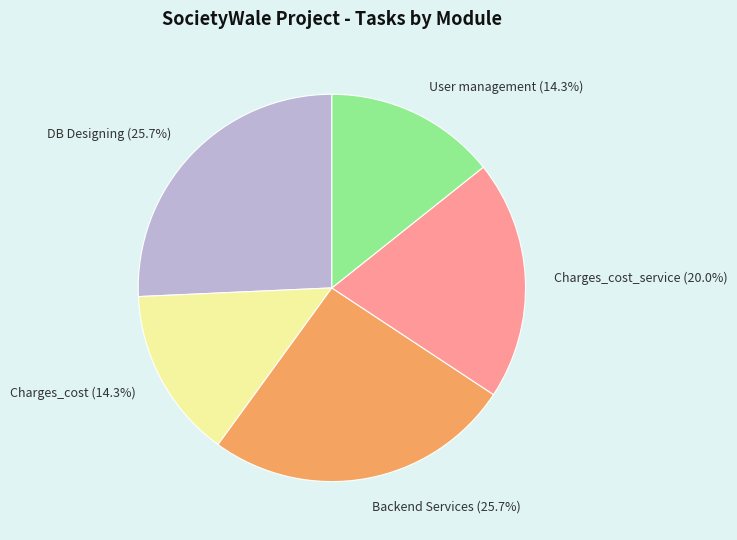

What percentage is NOT represented by Charges_cost (14.3%)?

85.7%